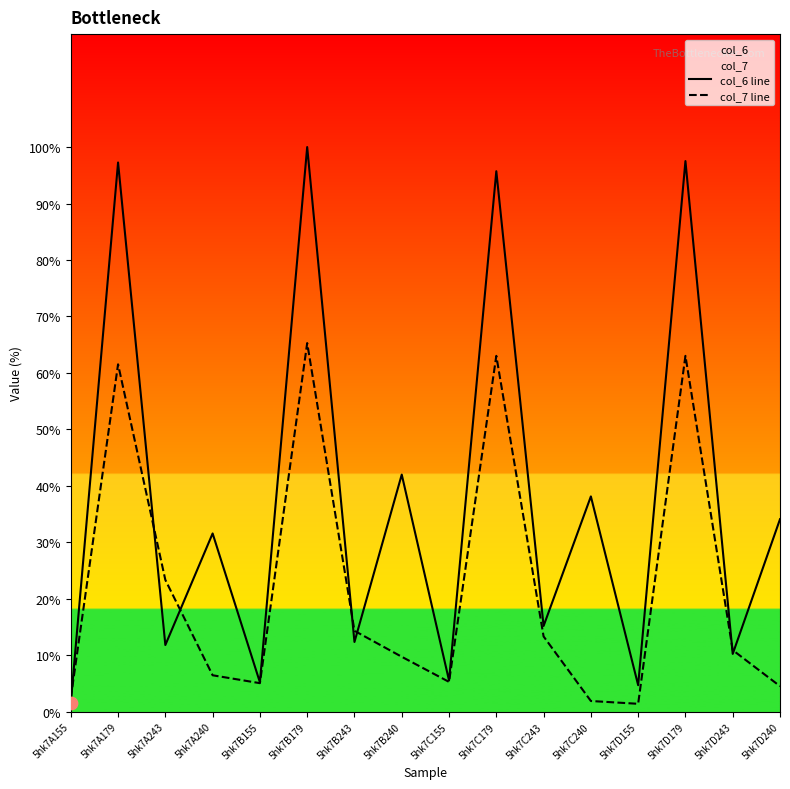

Is the value of col_7 line at 5hk7B155 greater than the value of col_6 line at 5hk7D240?

No